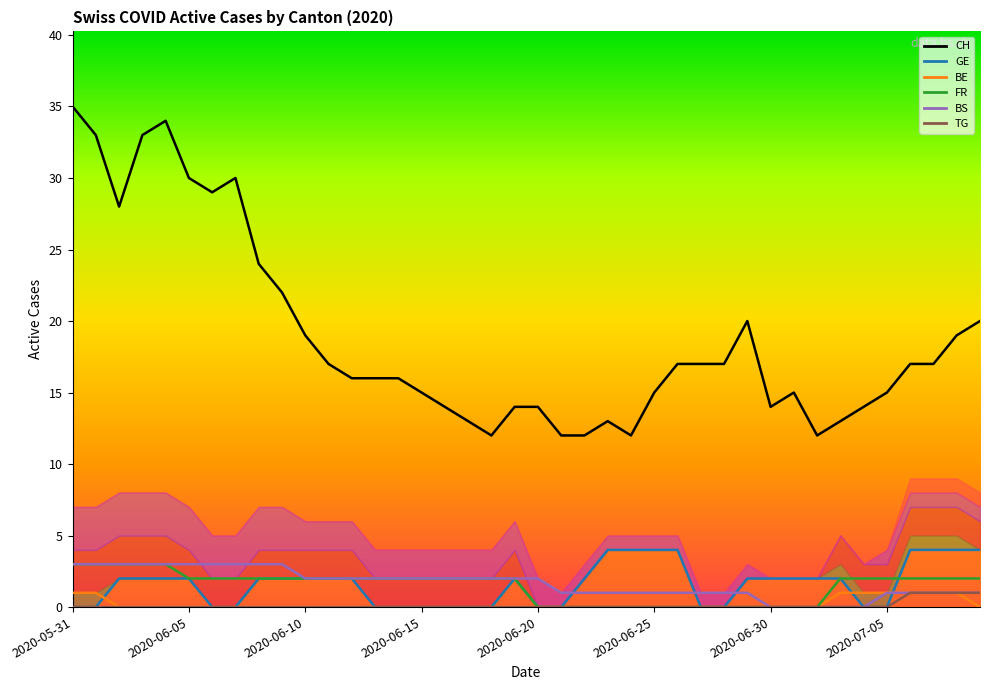

How many values in the CH series exceed 17?

14